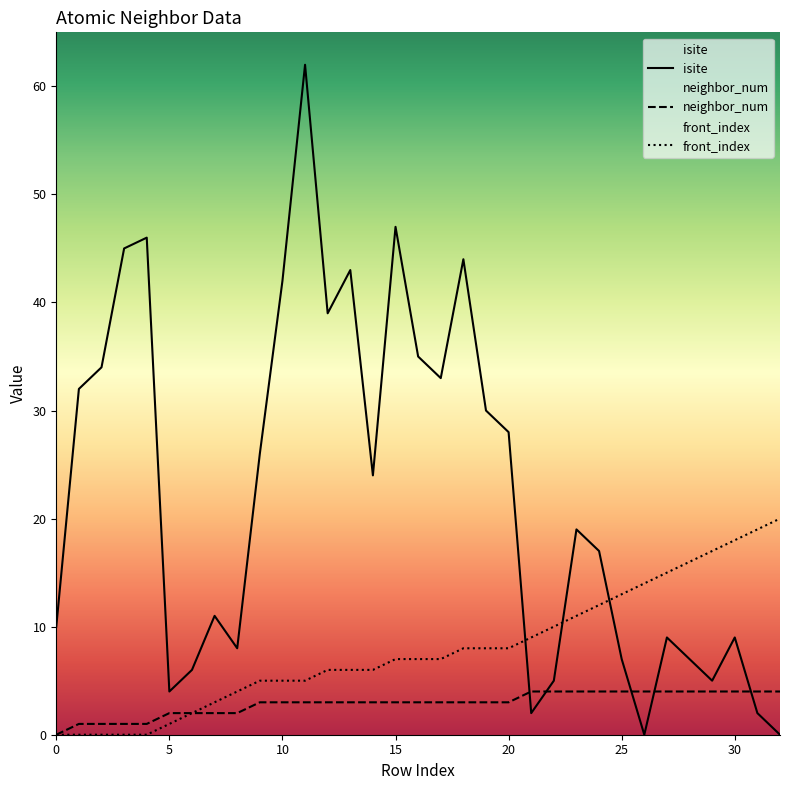

What is the value of the isite point at the 4th from the left?

45